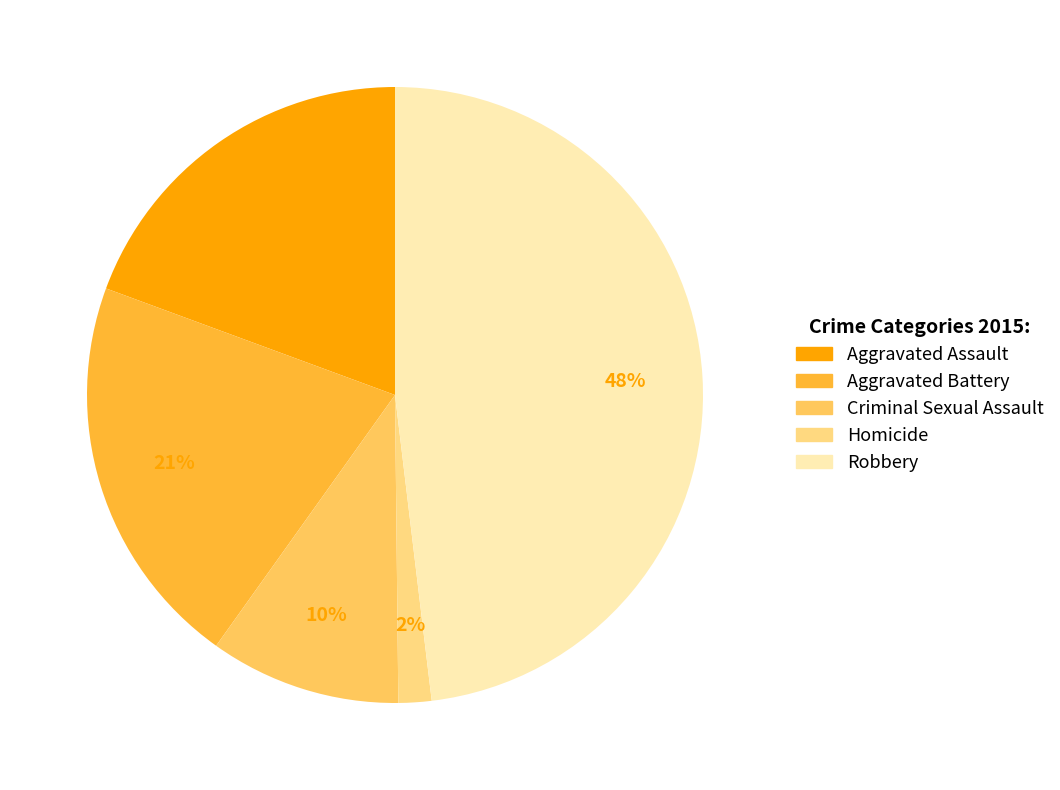

Rank the categories by value from highest to lowest.

Robbery, Aggravated Battery, Aggravated Assault, Criminal Sexual Assault, Homicide